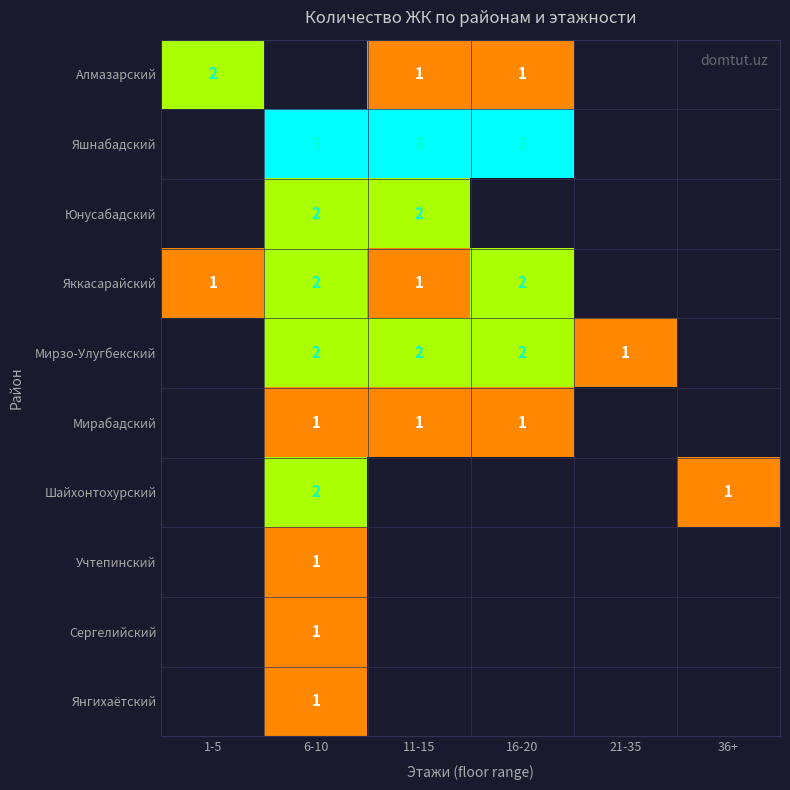

What is the smallest value displayed?

1.0